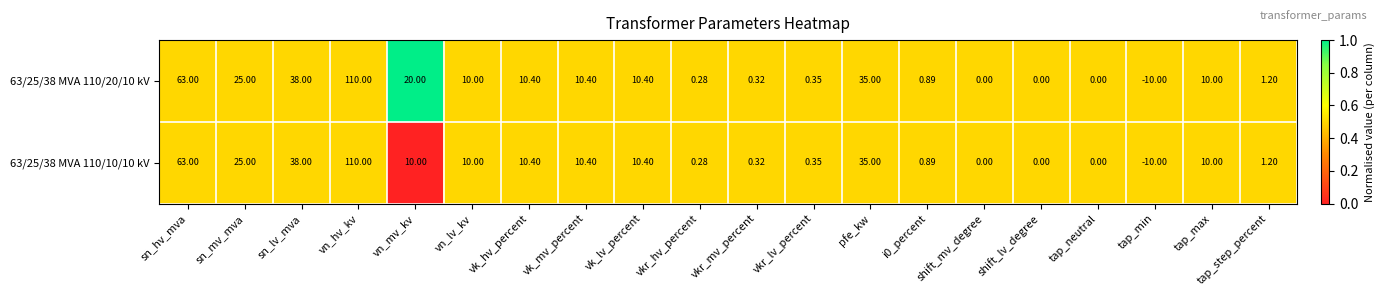

Count the number of categories in the chart.

20